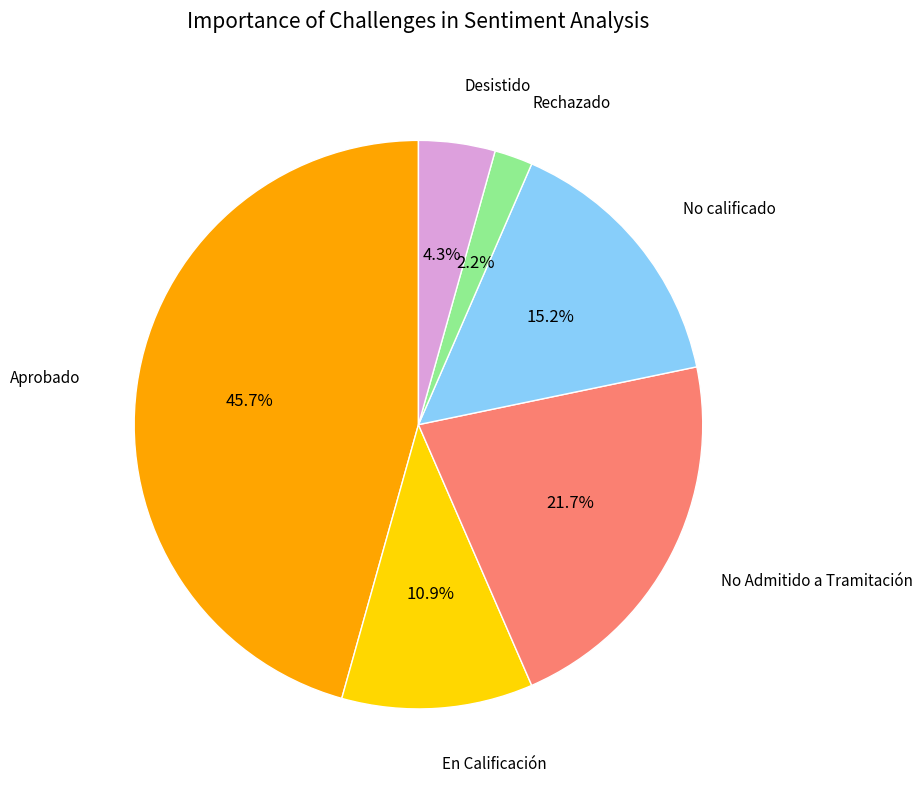

Does any single category account for the majority?

No